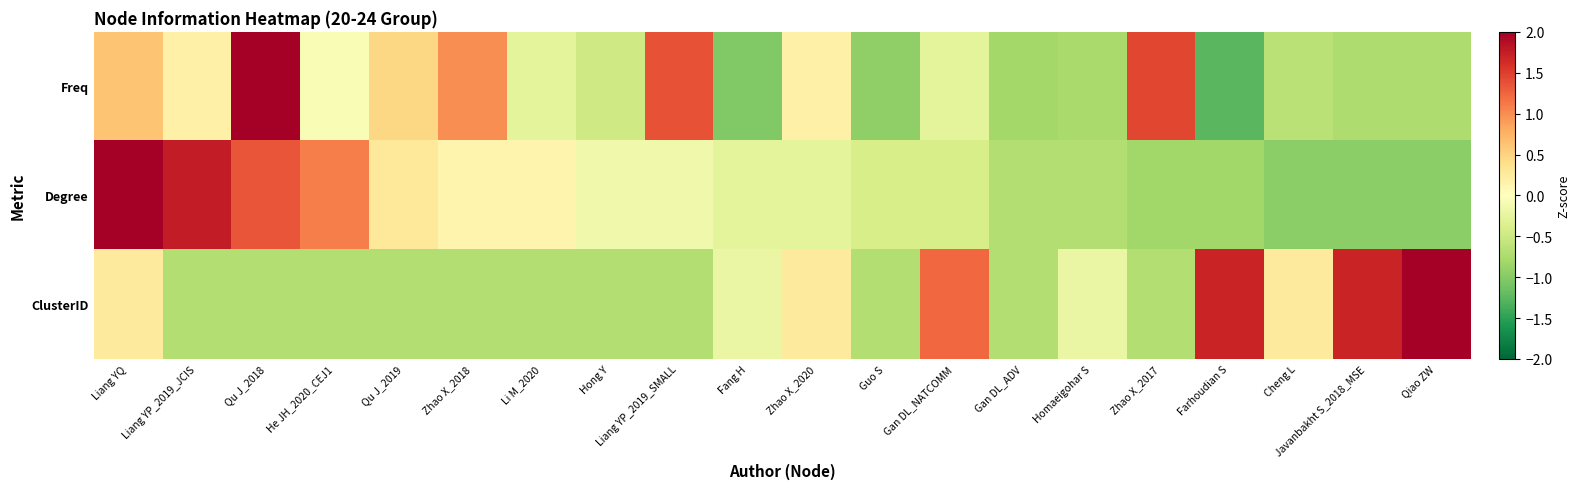

How many data points does each series have?

20